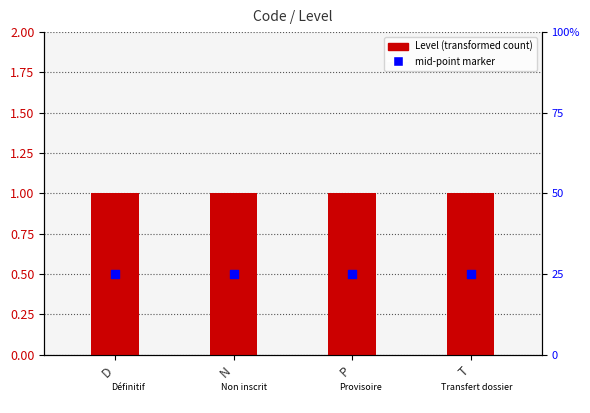

Is the value of mid-point marker at P greater than the value of Level at N?

No